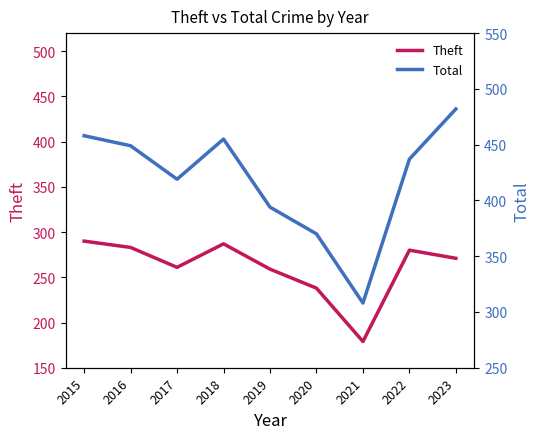

Rank the series at 2023 from highest to lowest value.

Total, Theft